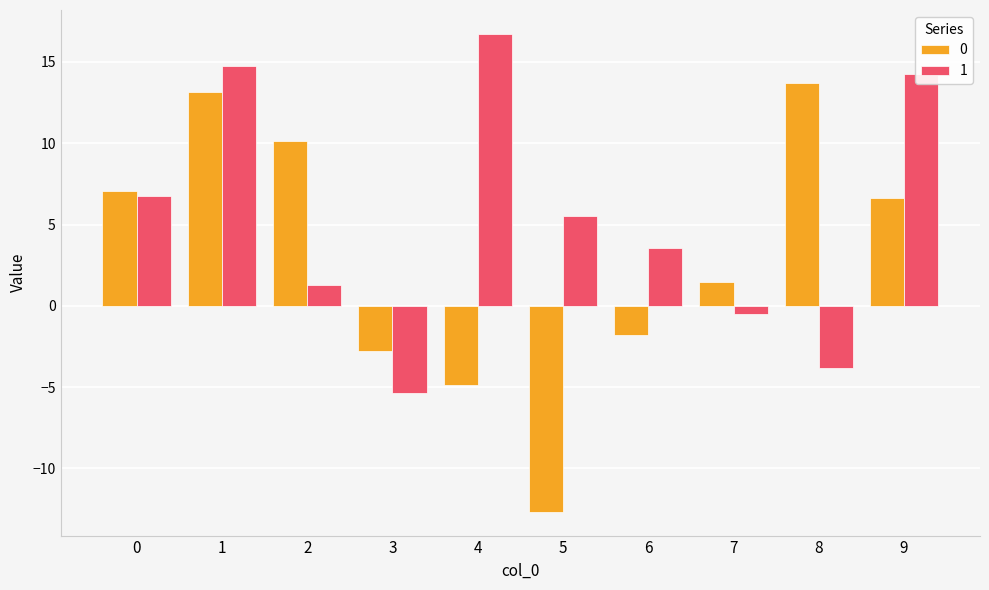

List the series in order of their peak value, lowest first.

0, 1